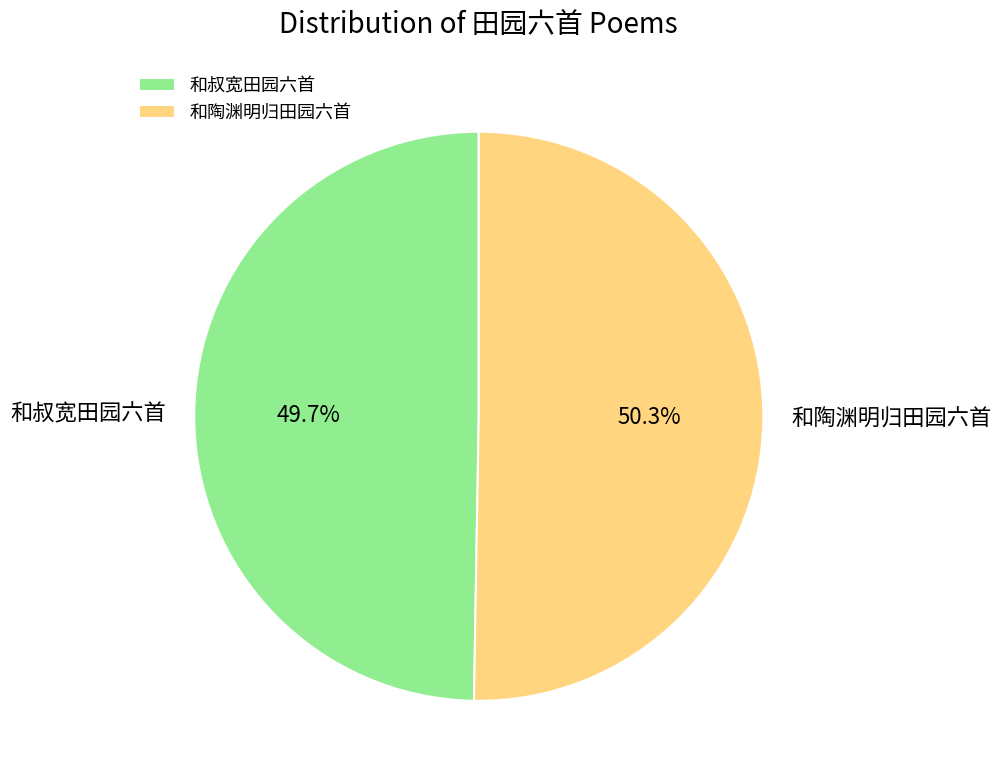

Is there a majority slice in this chart?

Yes